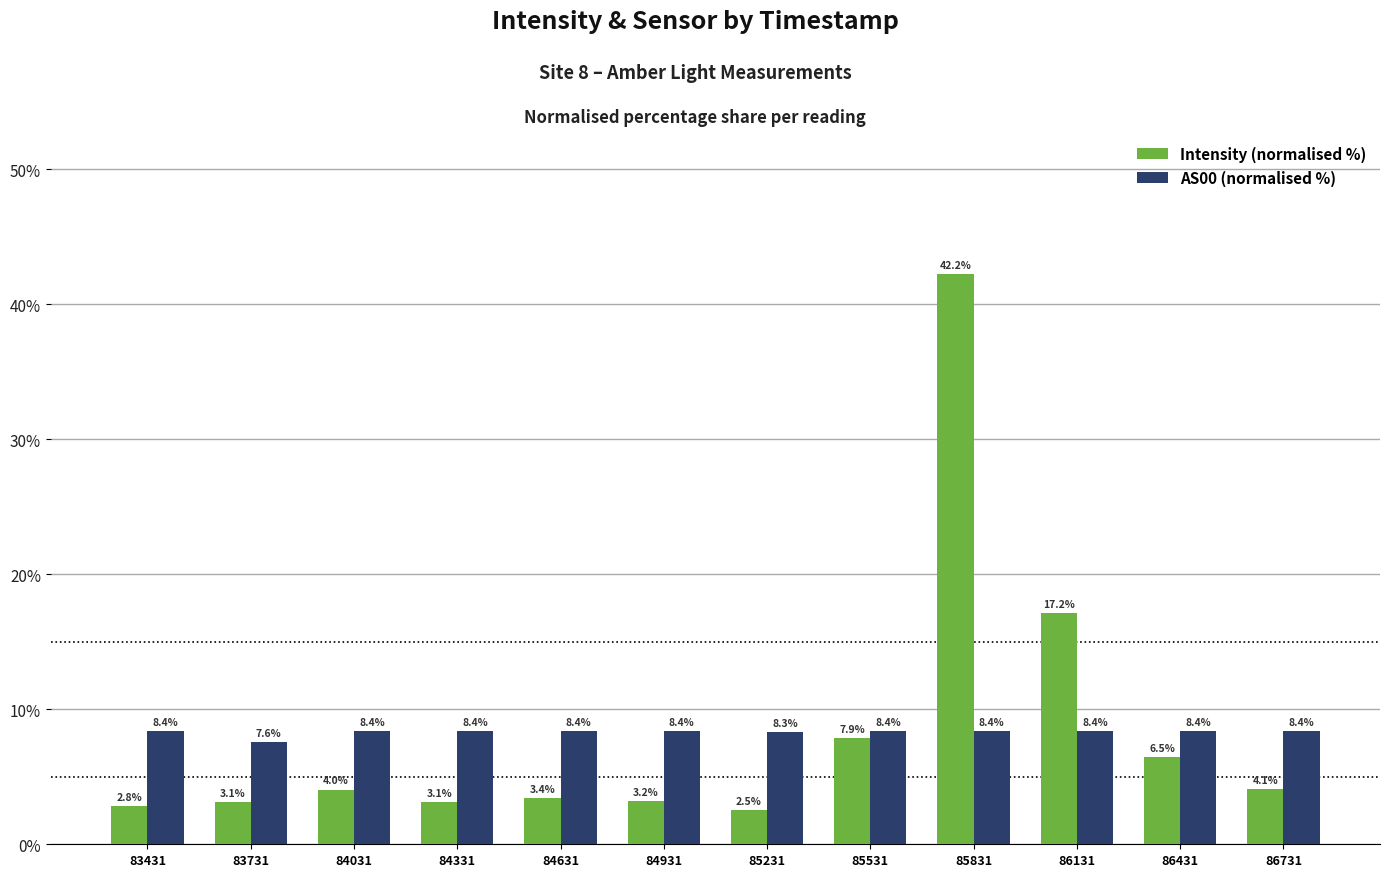

The Intensity (normalised %) series shows 3.1 at 83731. True or false?

True